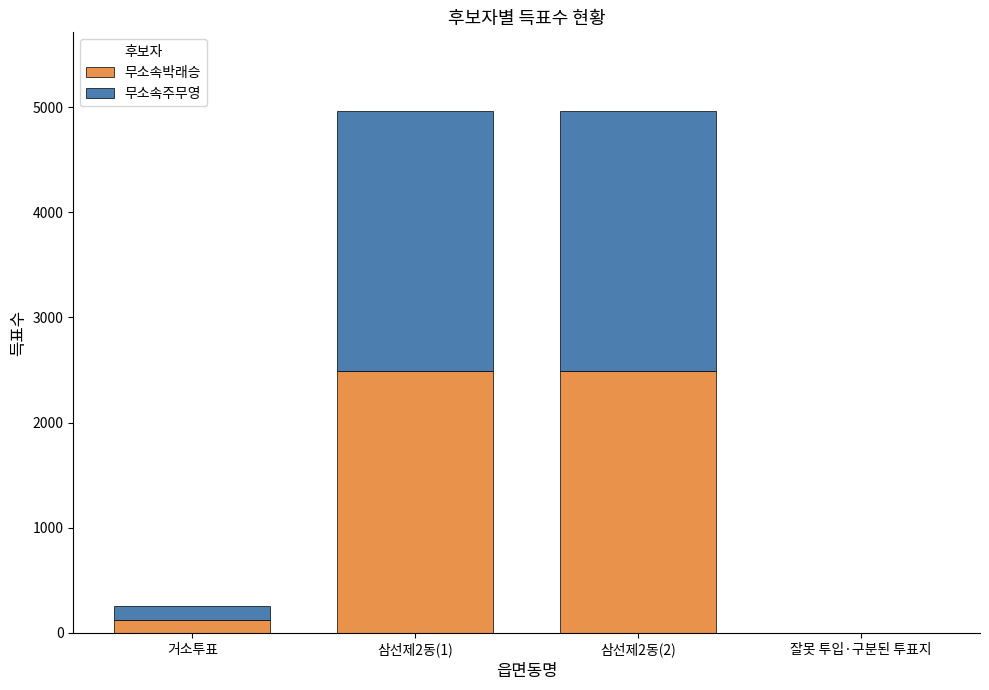

What is the sum of all 무소속박래승 values?

5109